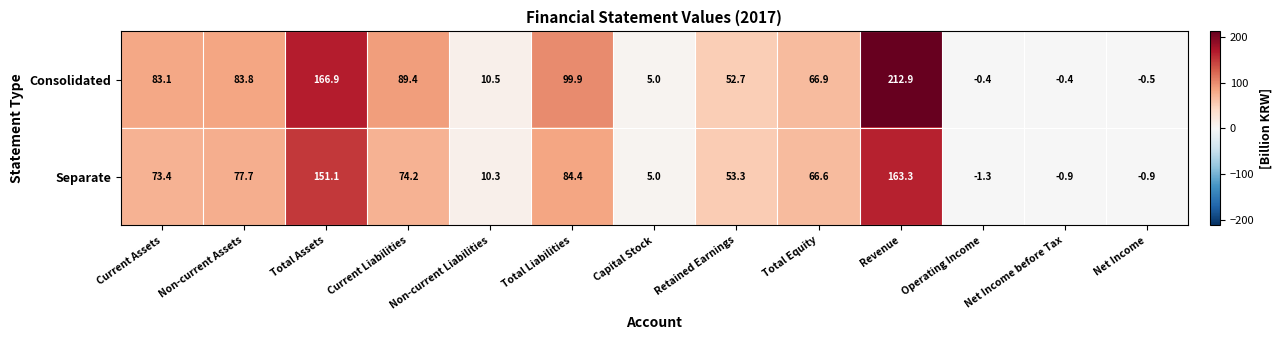

How many distinct data groups are displayed?

2